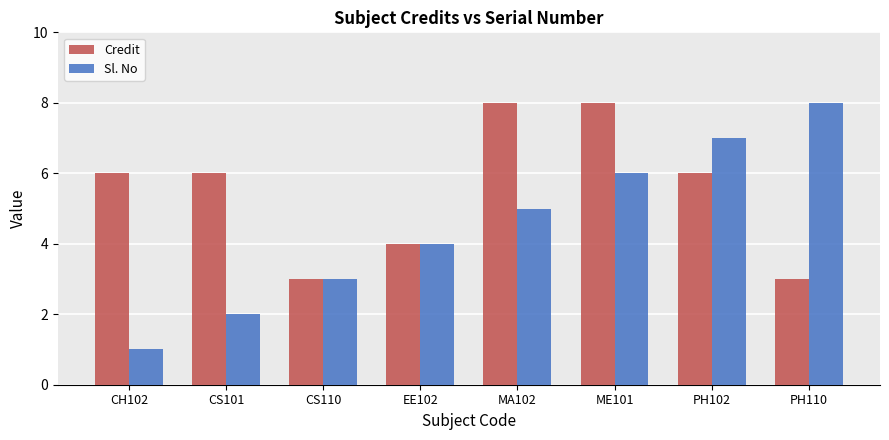

What is the sum of all Sl. No values?

36